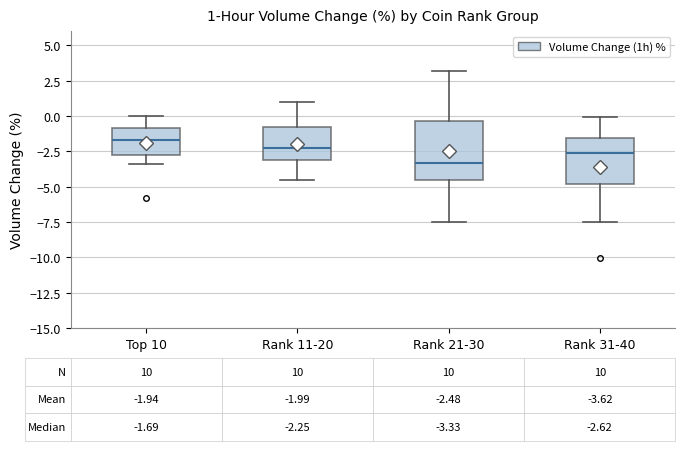

Which box is the tallest, from its lower edge to its upper edge?

Rank 21-30